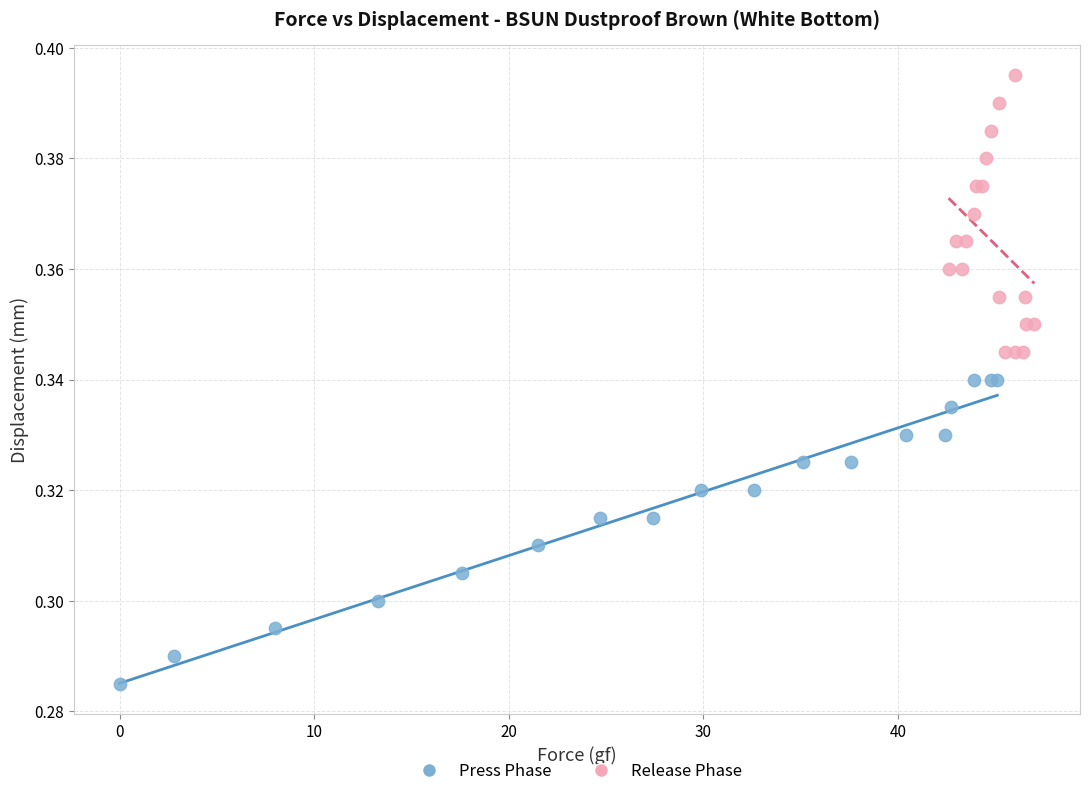

Which series contains the highest Y value?

Release Phase